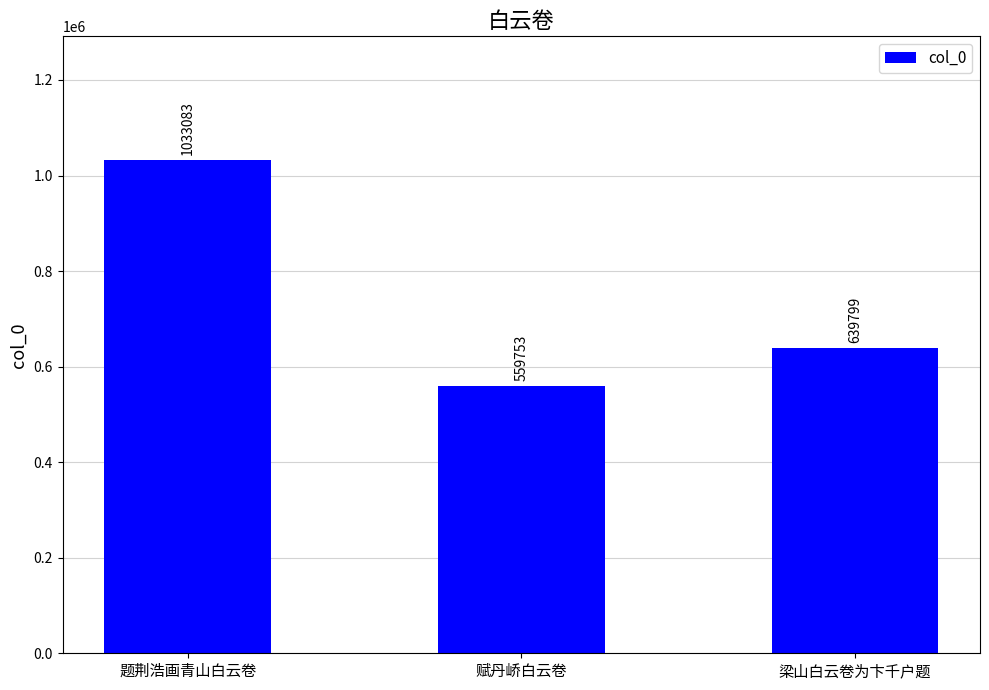

How many categories are shown in the chart?

3